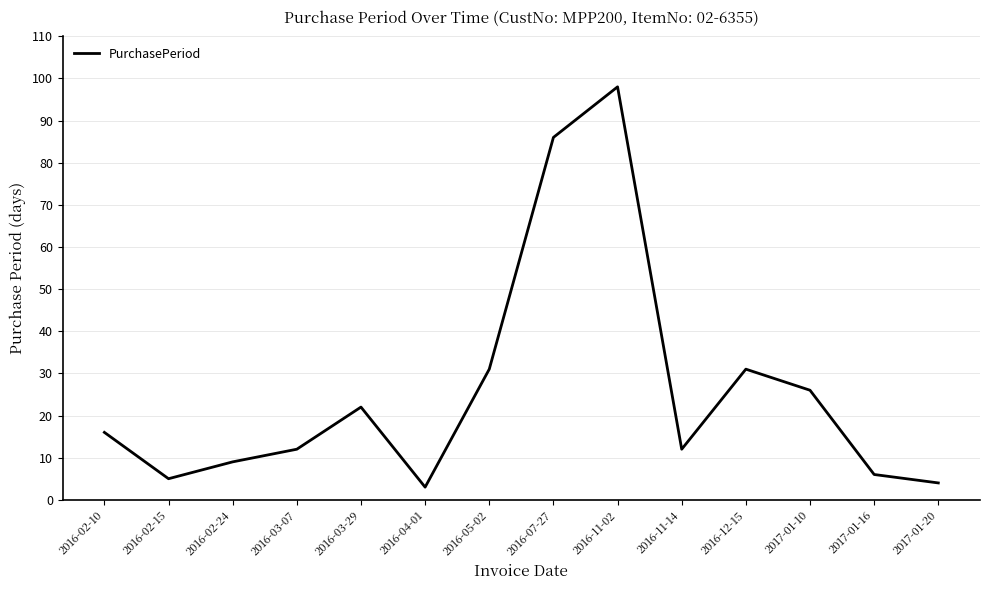

Is it true that the value at 2017-01-10 is 26?

True